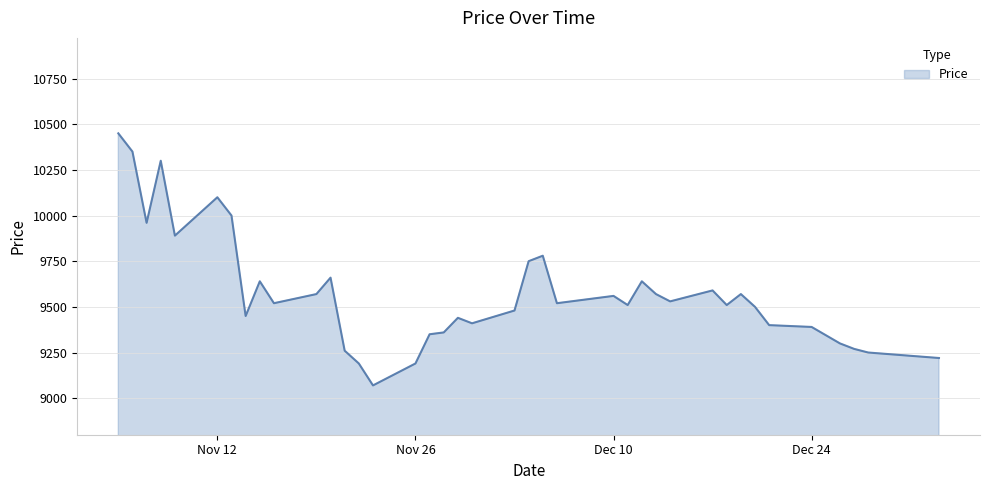

What is the greatest value displayed?

10450